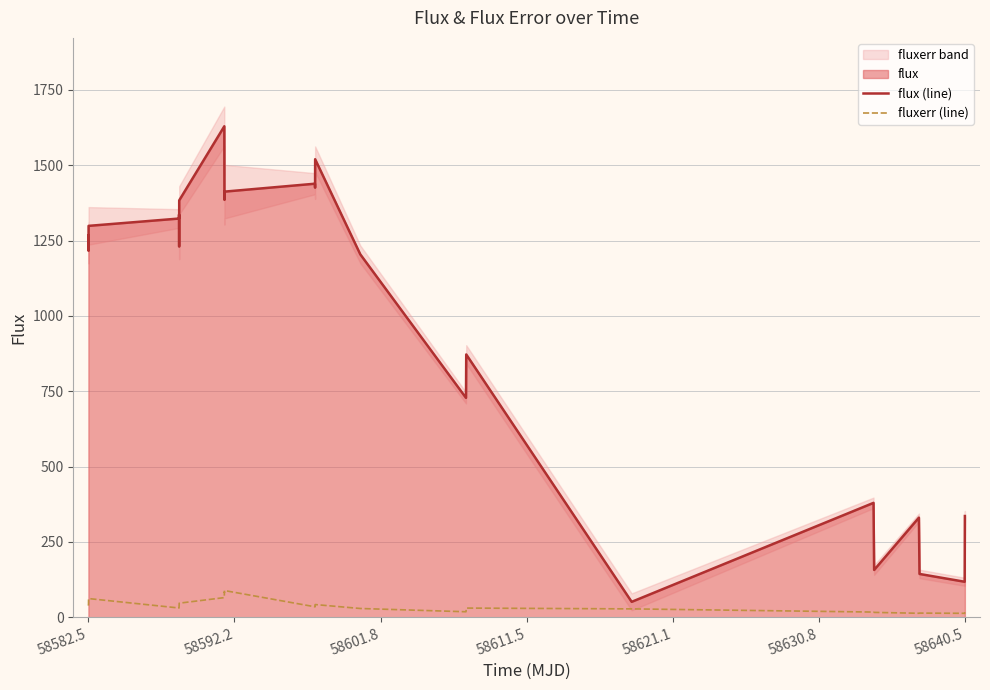

What is the maximum value for fluxerr (line)?

88.8